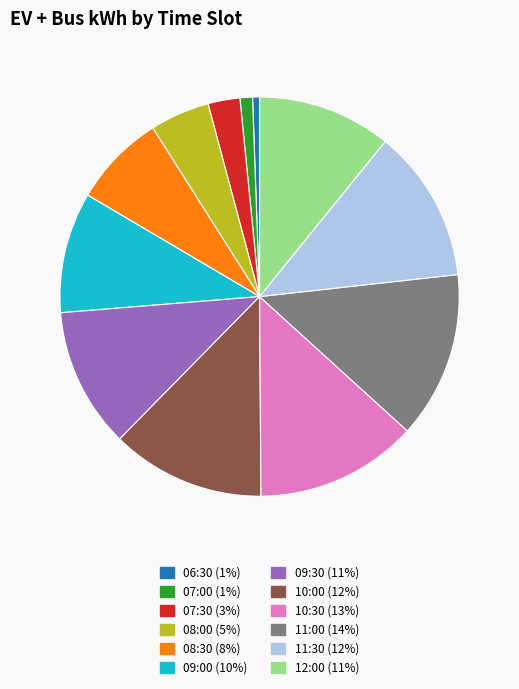

How many segments does this pie chart have?

12